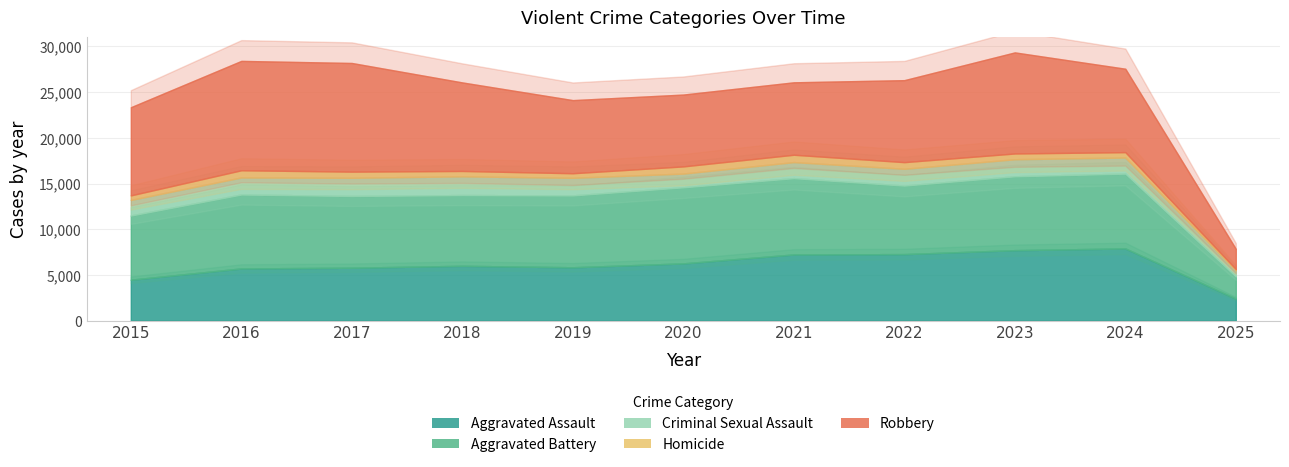

List the series in order of their peak value, highest first.

Robbery, Aggravated Battery, Aggravated Assault, Criminal Sexual Assault, Homicide